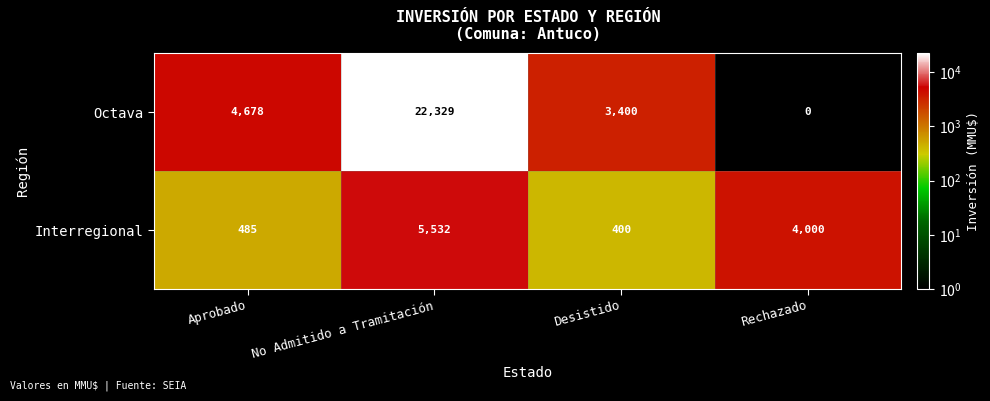

Count the number of categories in the chart.

4